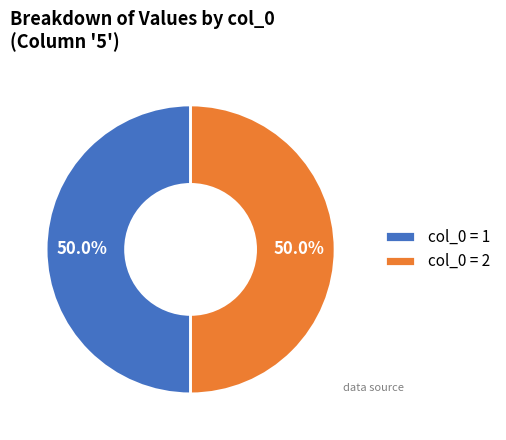

Is the sum of col_0 = 1 and col_0 = 2 greater than half?

Yes